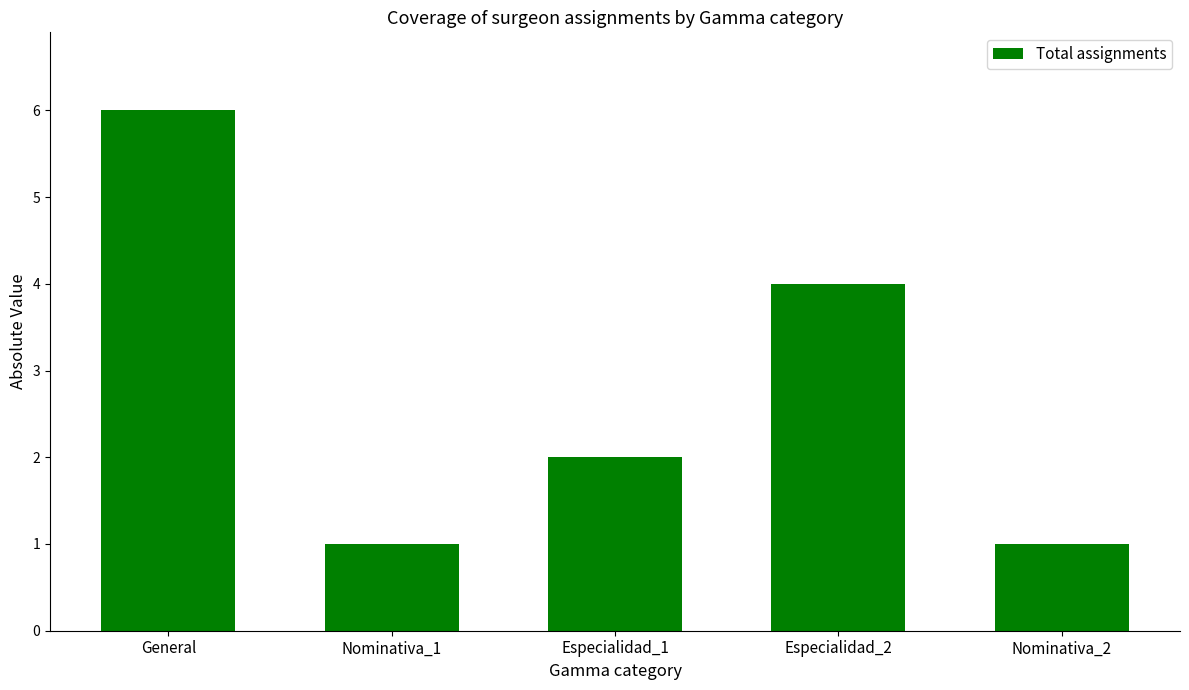

What is the difference between the values at Nominativa_1 and General?

5